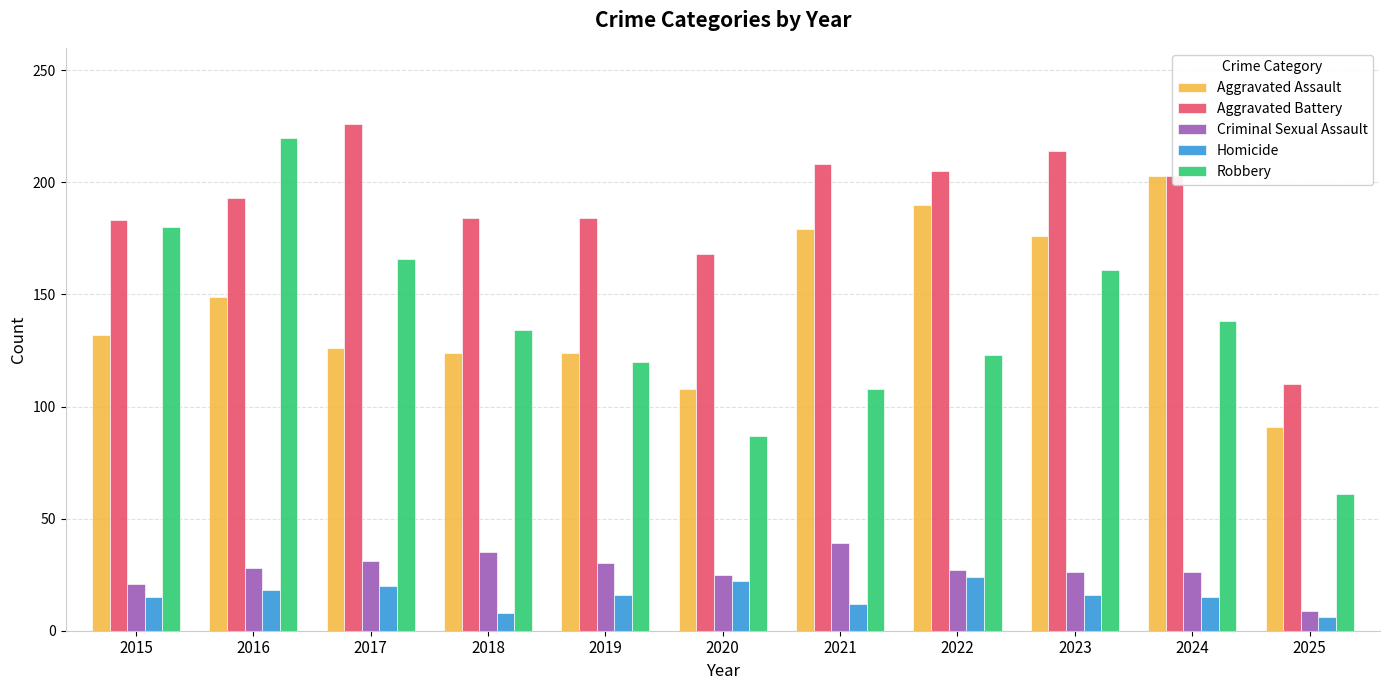

Are the bars grouped side by side (vs. stacked)?

Yes